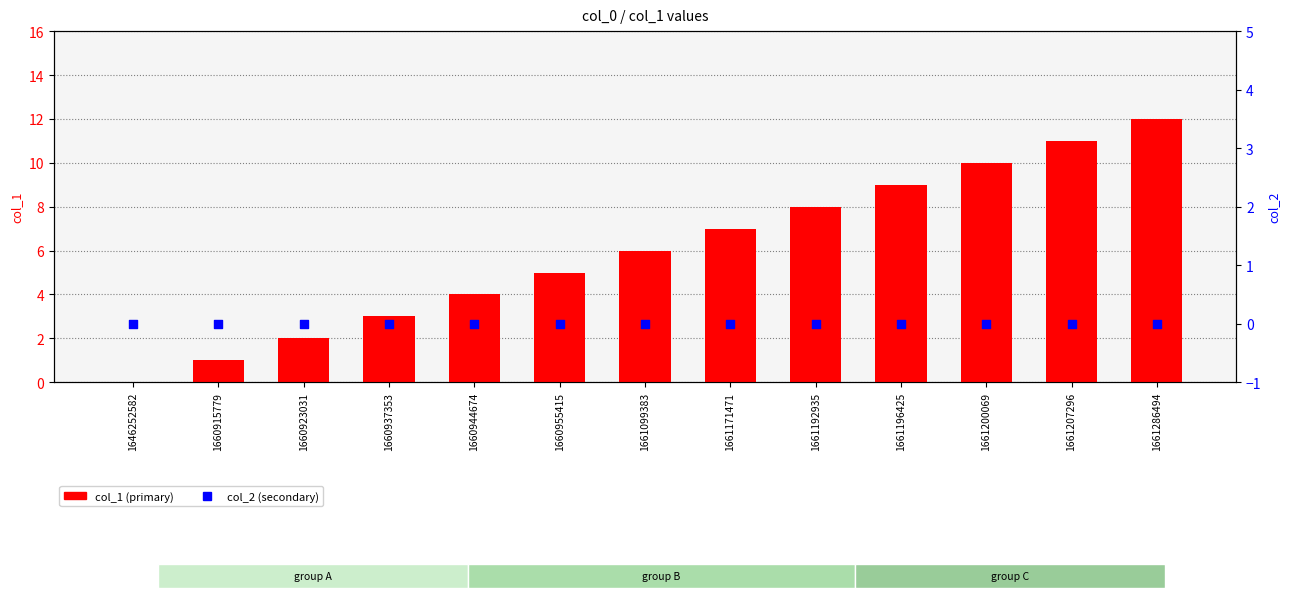

Which series has the widest spread of Y values?

col_1 (primary)